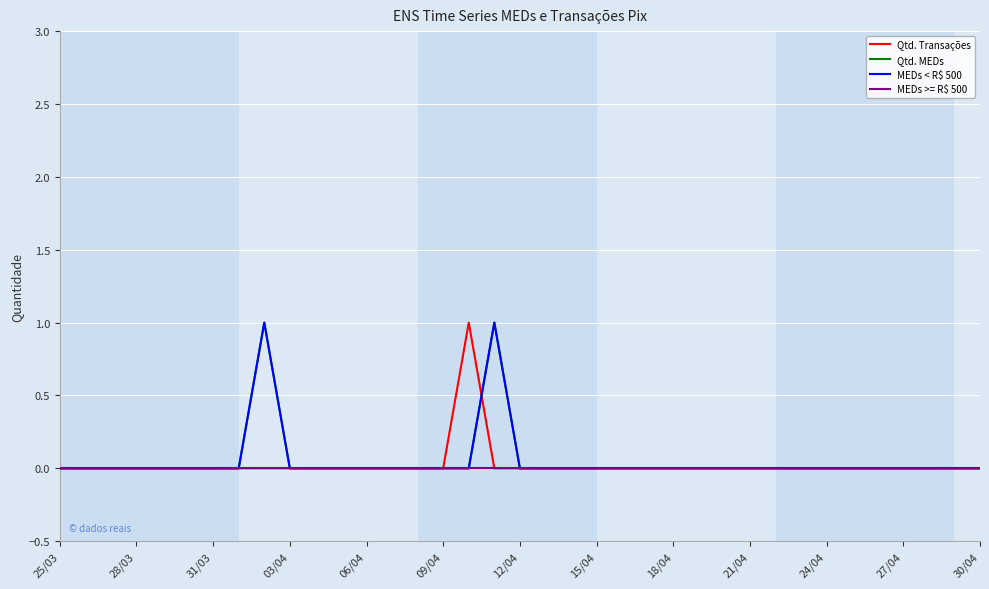

Is this an area chart (filled region under the line)?

No